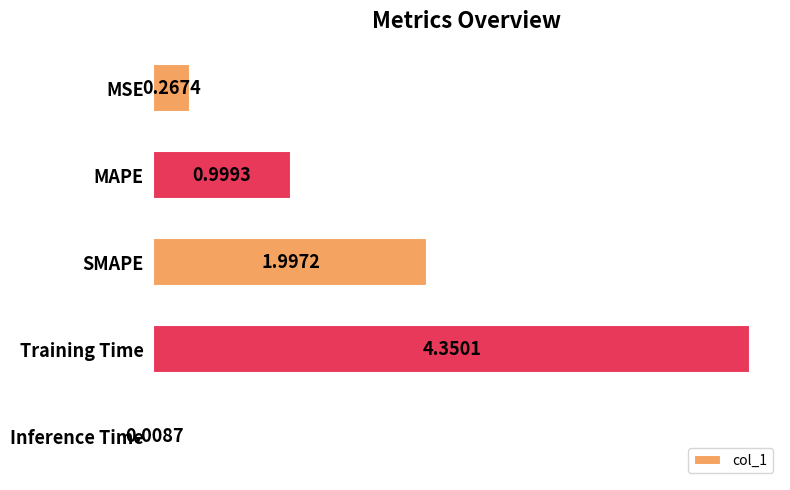

Which category has the highest value across all series?

Training Time